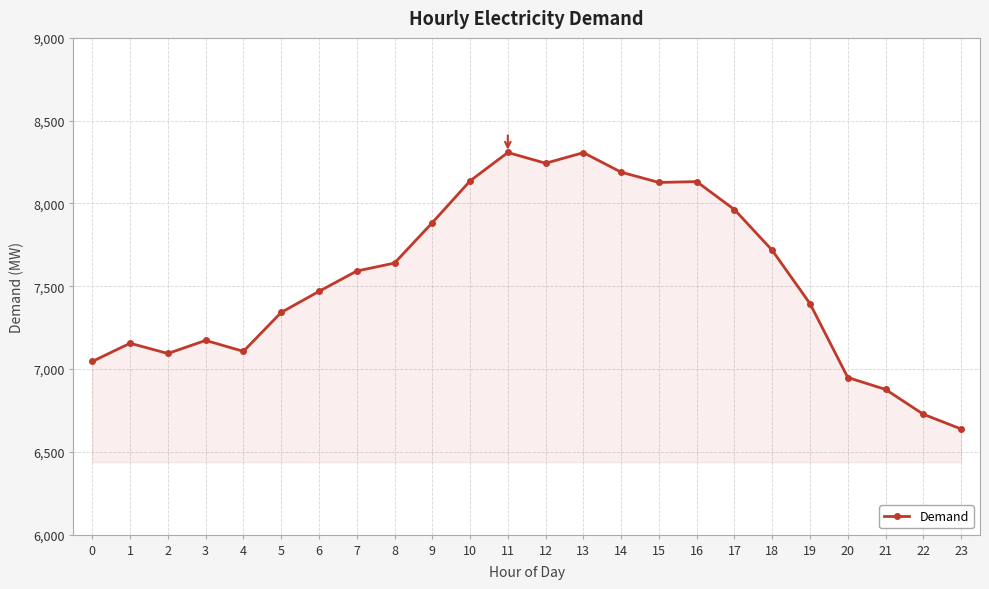

What is the smallest value displayed?

6638